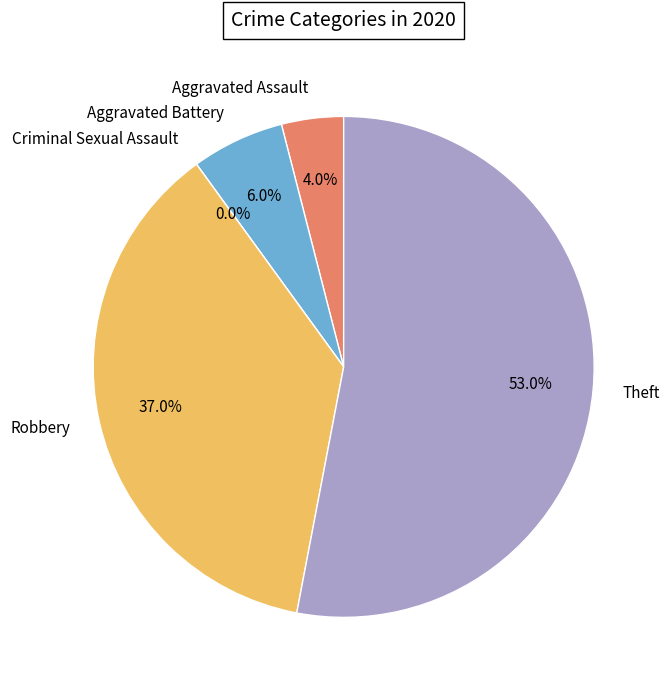

Which slice represents more than half of the pie?

Theft